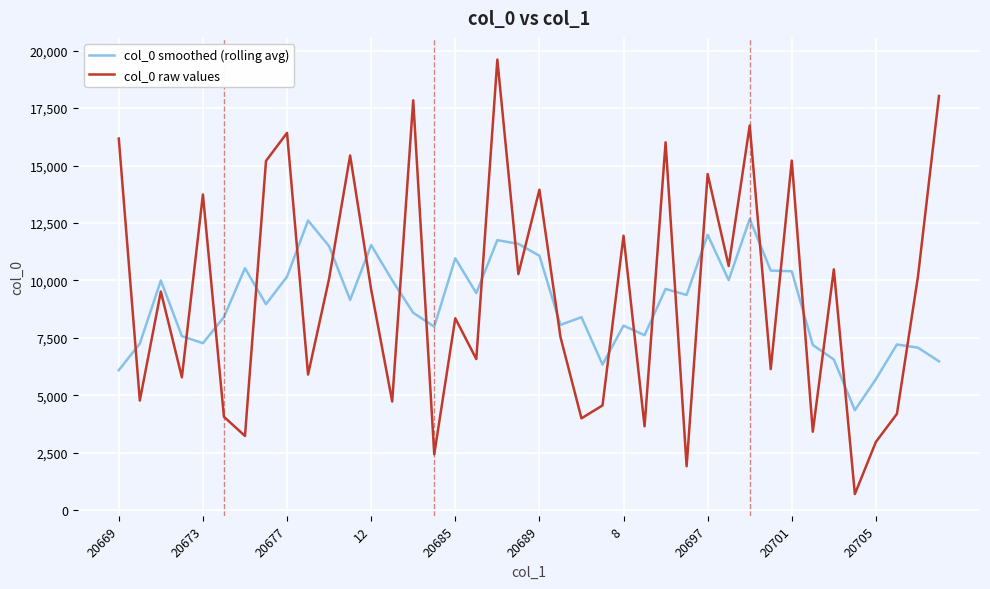

Rank the series by their maximum value, from highest to lowest.

col_0 raw values, col_0 smoothed (rolling avg)